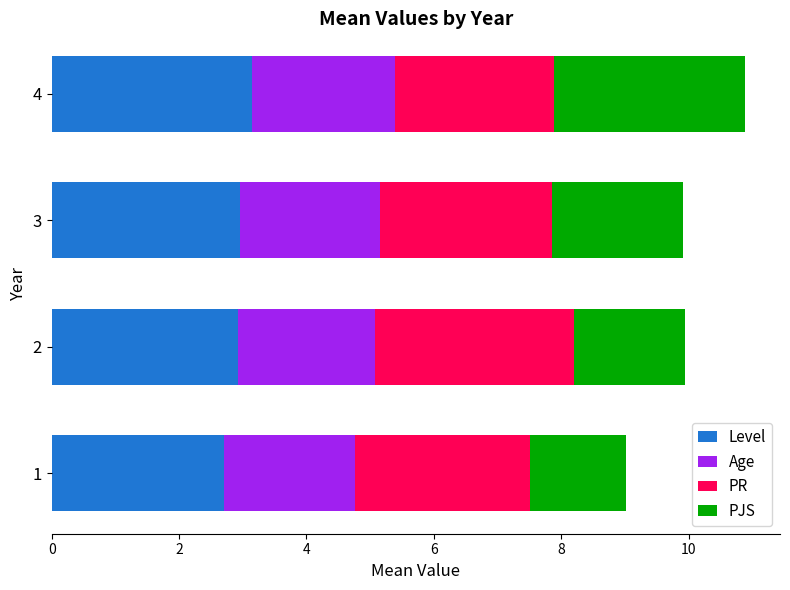

What is the difference between the maximum and minimum values in the Level series?

0.4